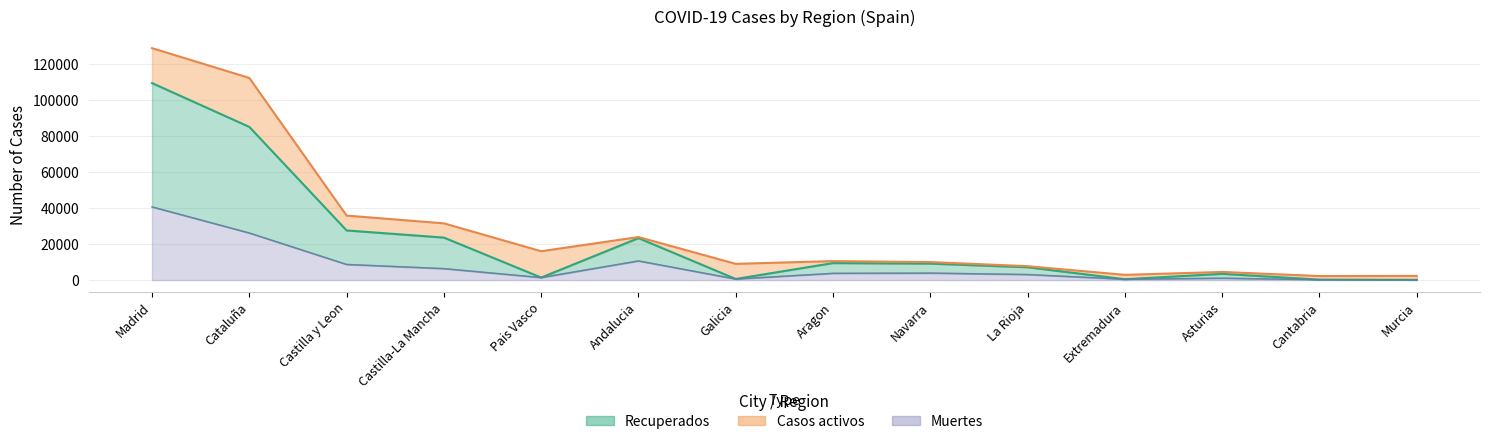

At which category does the chart reach its minimum across all series?

Murcia